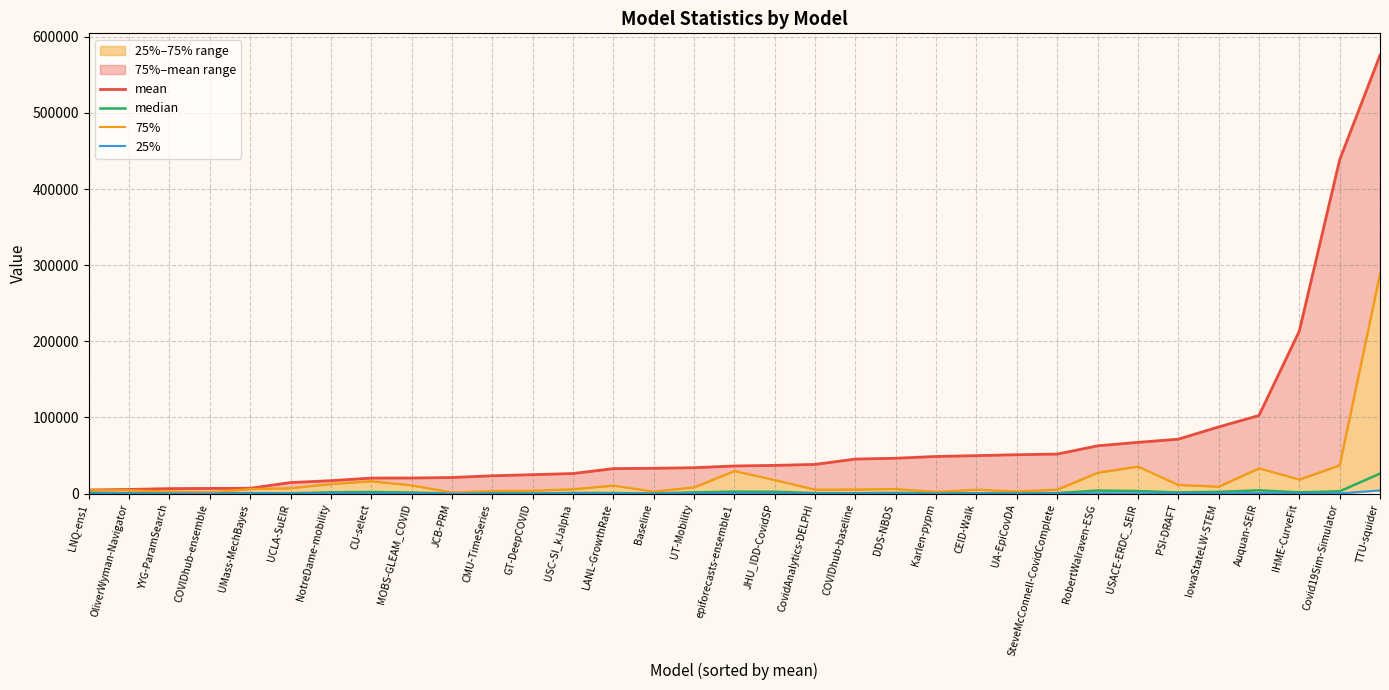

What is the sum of the mean values at CEID-Walk and USC-SI_kJalpha?

76279.2